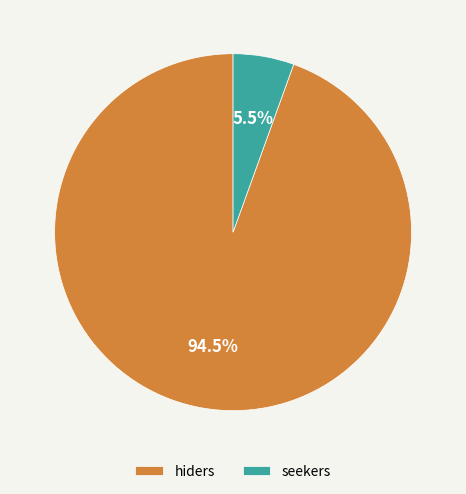

Do seekers and hiders together represent more than half of the pie?

Yes